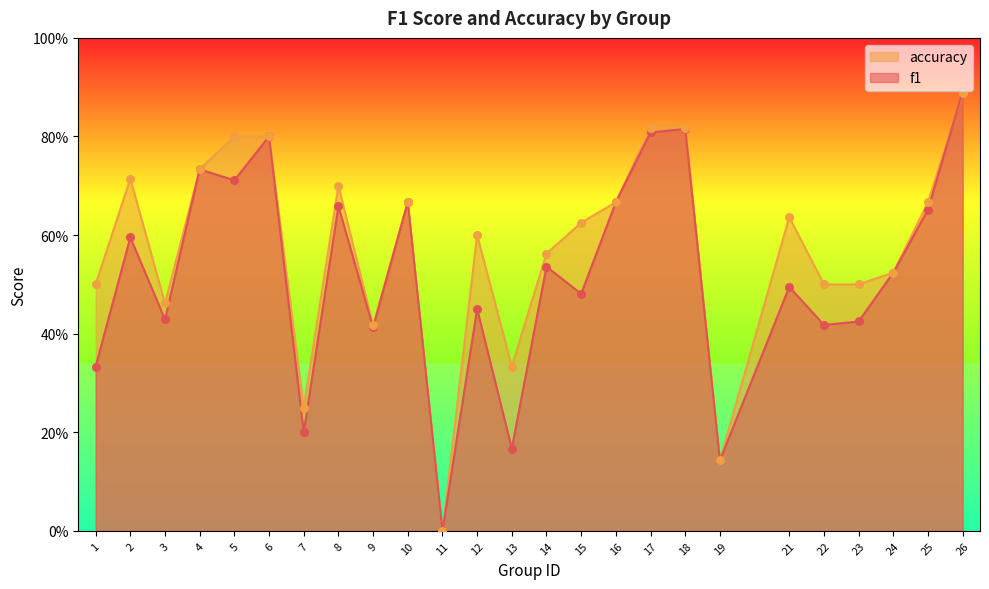

At how many categories does at least one series exceed 0?

24